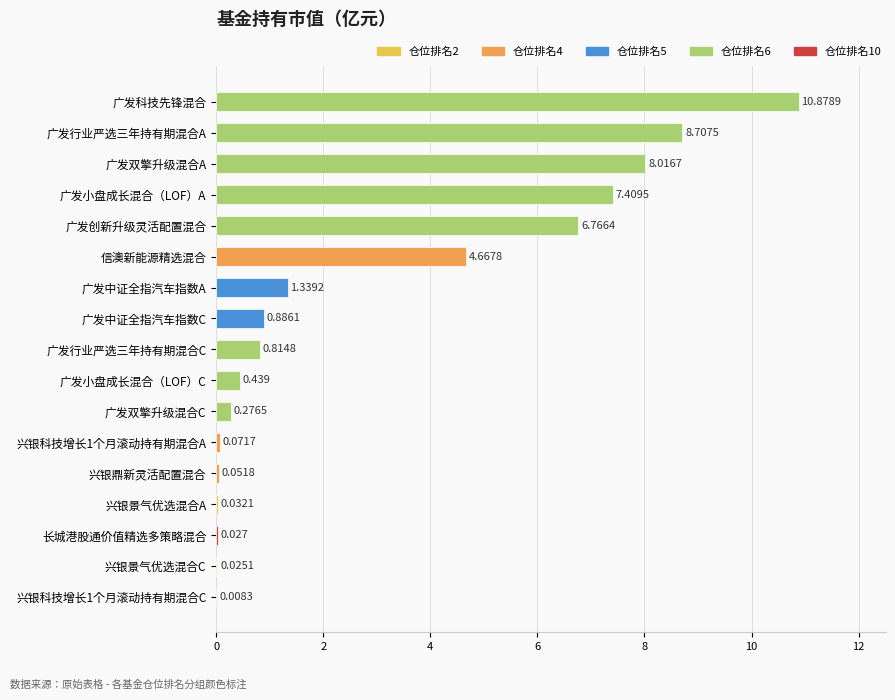

At which label is the value closest to 5?

信澳新能源精选混合